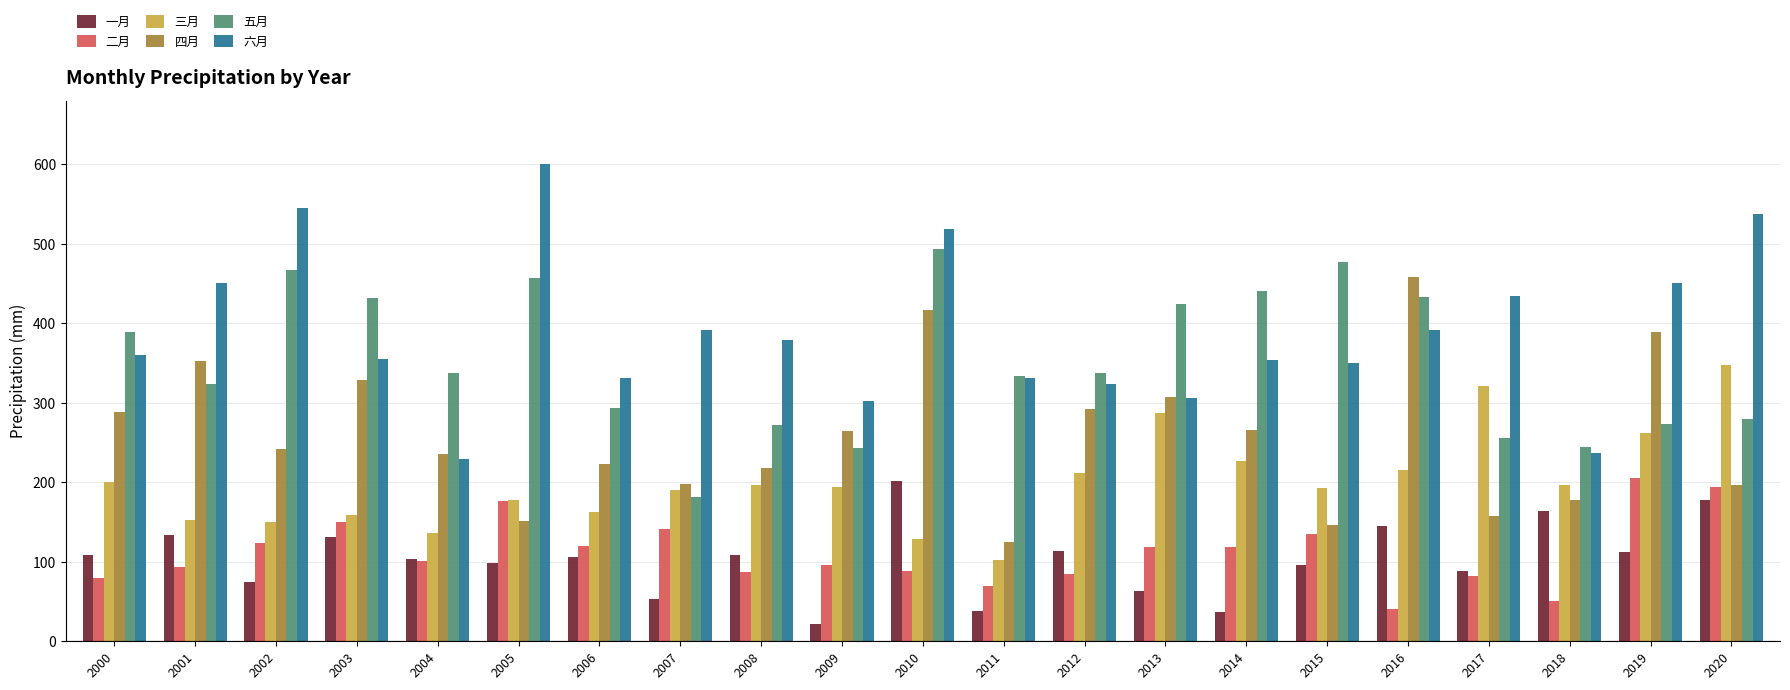

What is the total value across all series at 2019?

1693.5